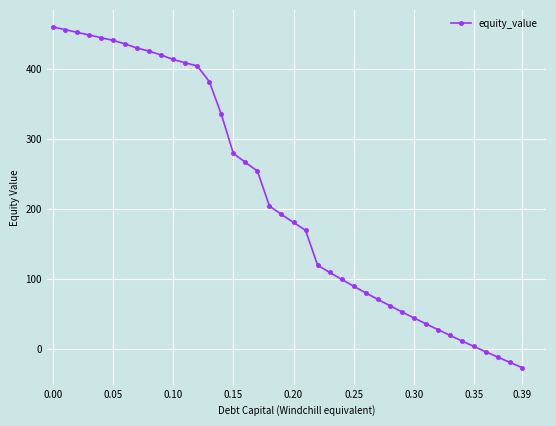

What is the value of the 1st point from the left?

459.4